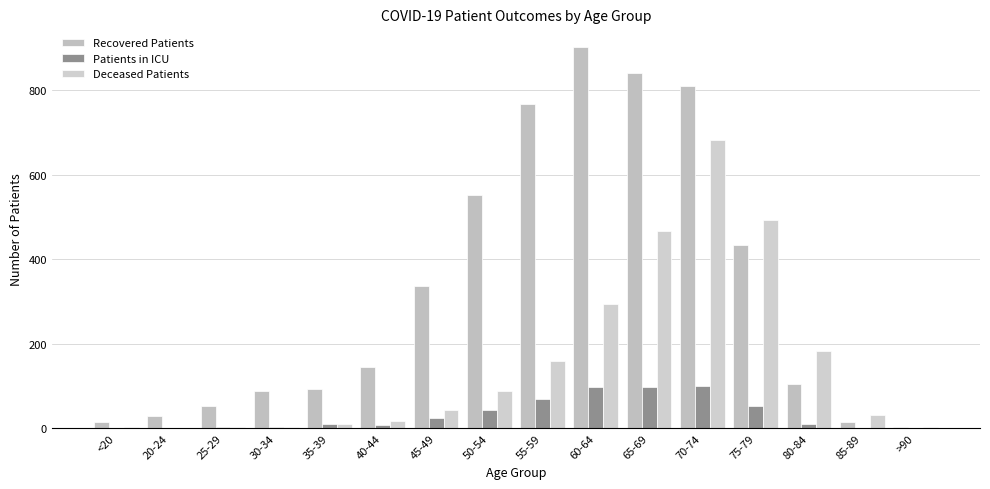

What value does the Patients in ICU series have at 50-54, to the nearest 10?

40